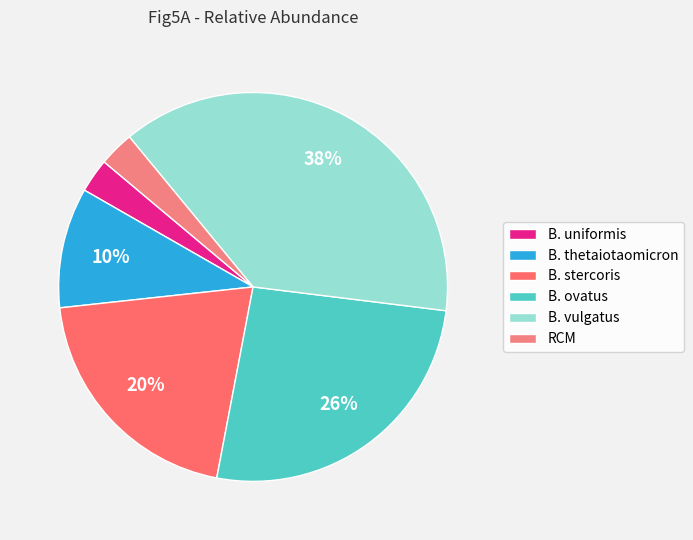

Which category has the smallest portion of the pie?

B. uniformis